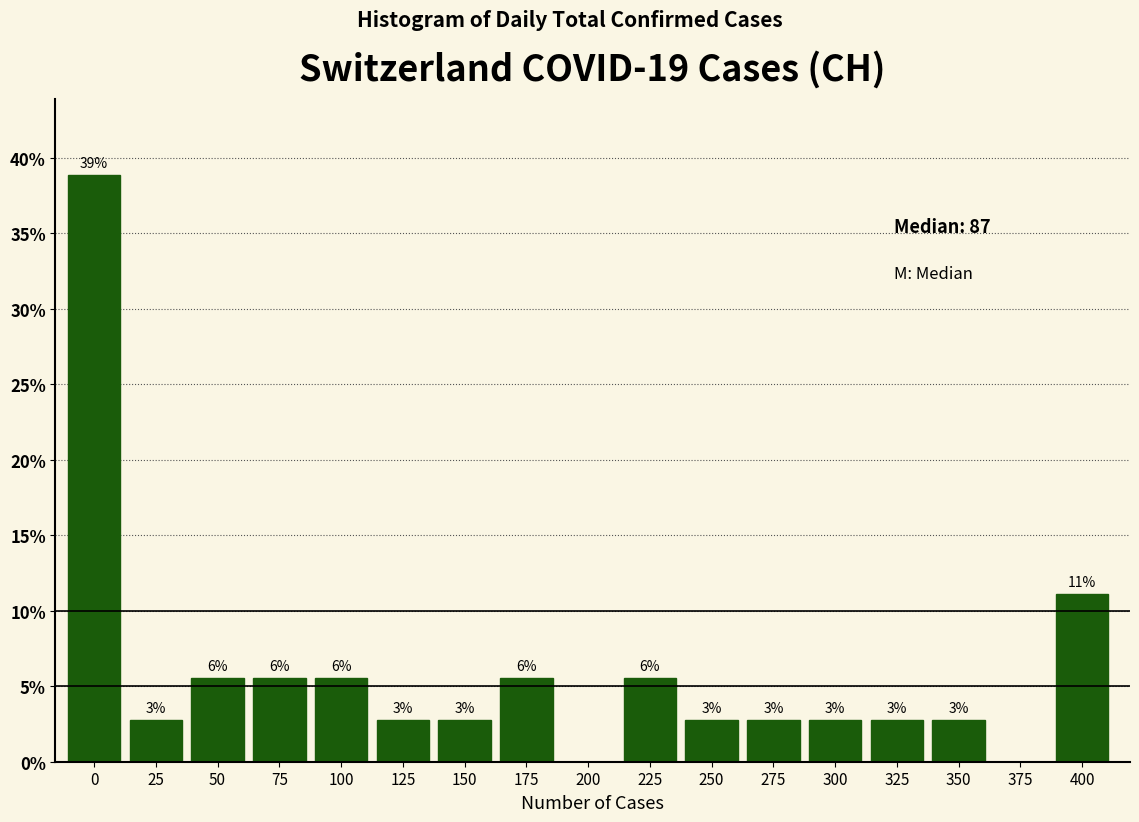

Are the bars horizontal?

No